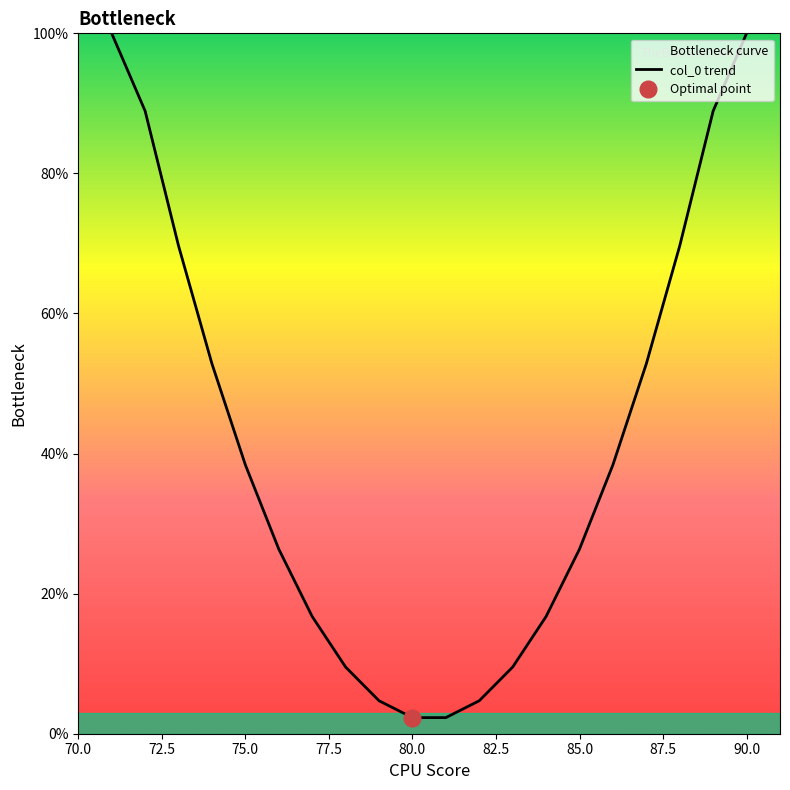

What is the difference between the maximum and minimum values?

97.7